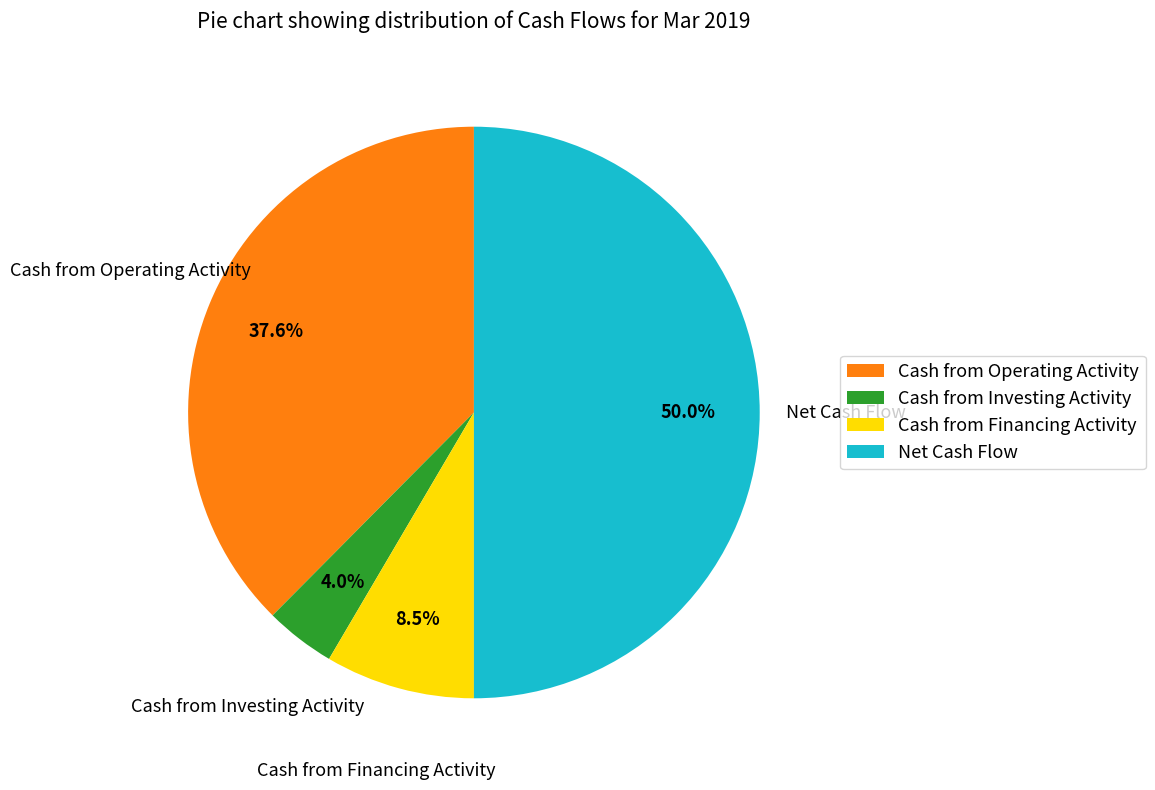

Does Cash from Financing Activity account for over 50% of the chart?

No